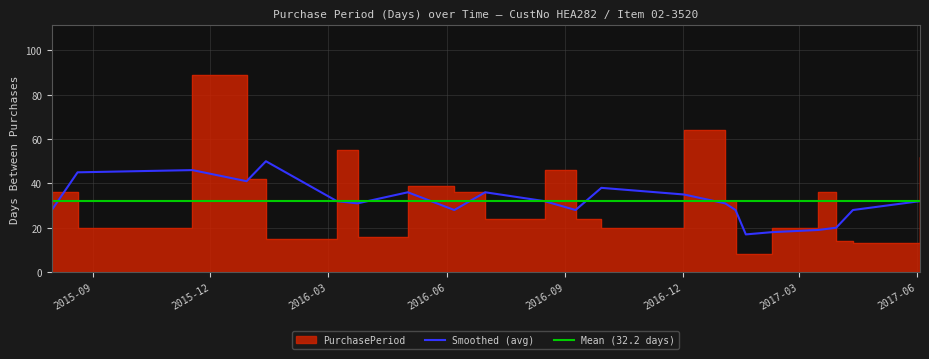

What is the minimum value for Smoothed (avg)?

17